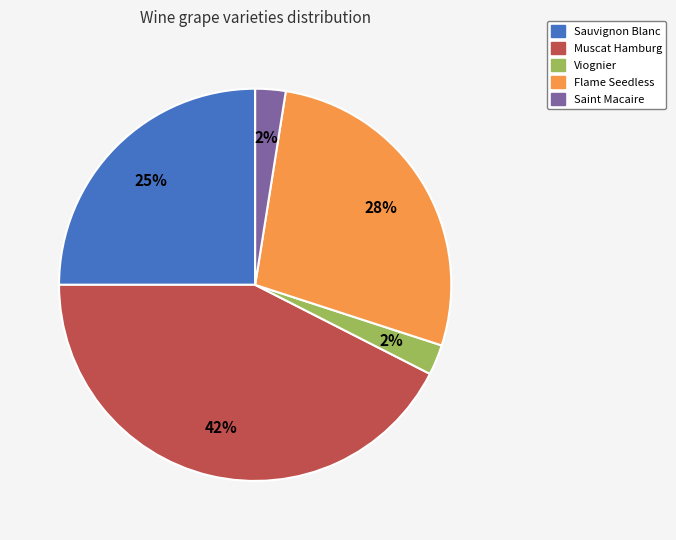

Is the sum of Sauvignon Blanc and Saint Macaire greater than half?

No